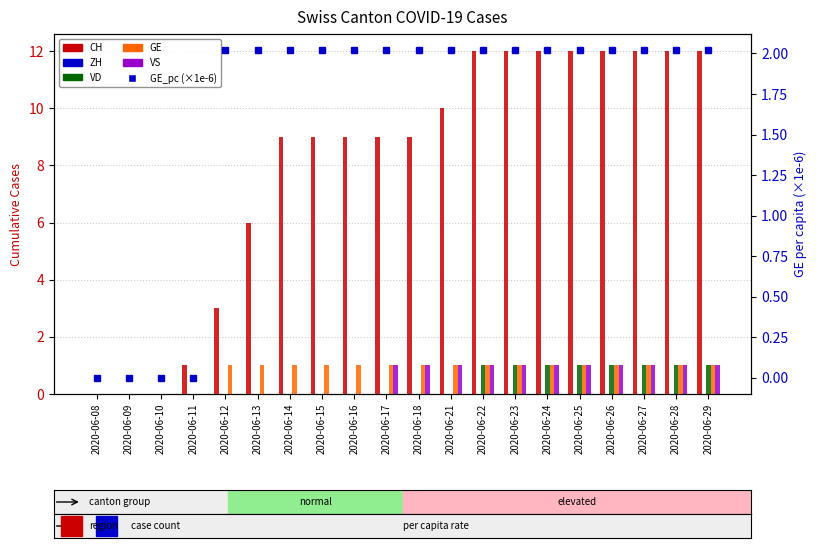

At which category does the chart reach its minimum across all series?

2020-06-08